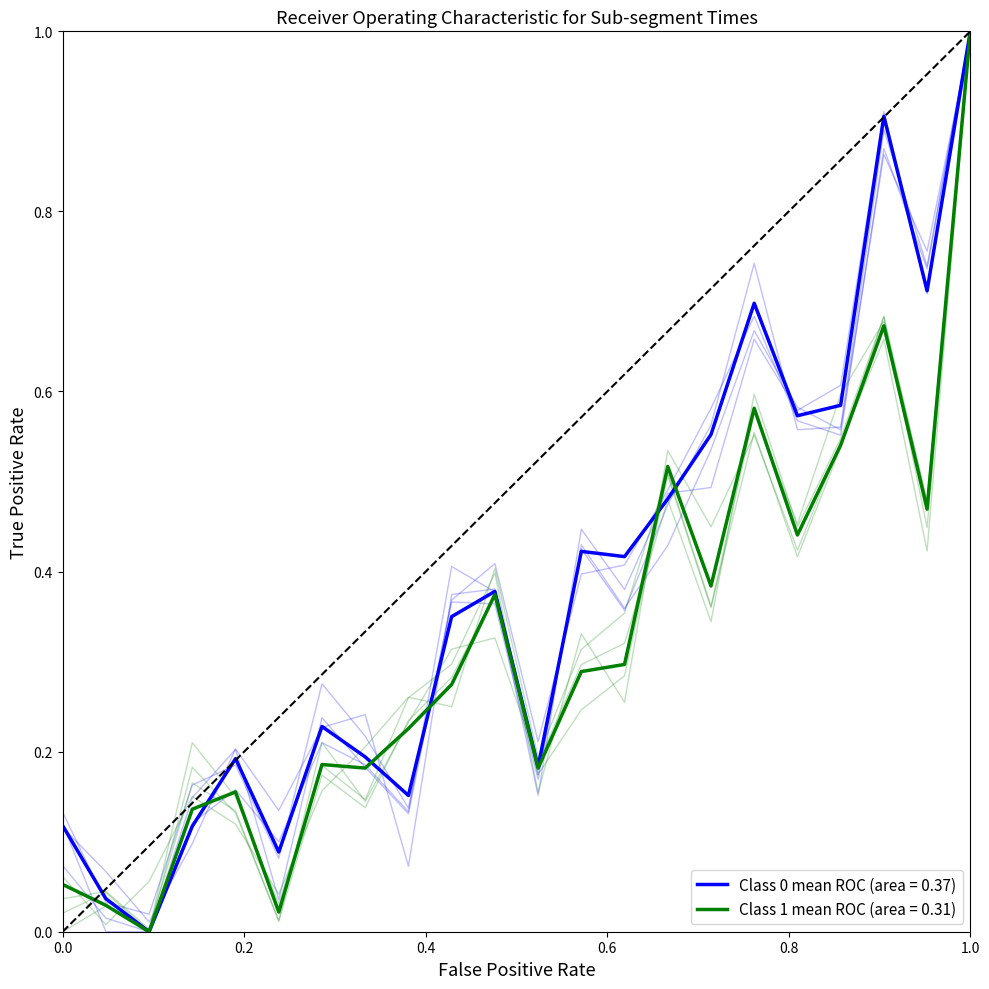

Does the chart display data point markers on the line(s)?

No